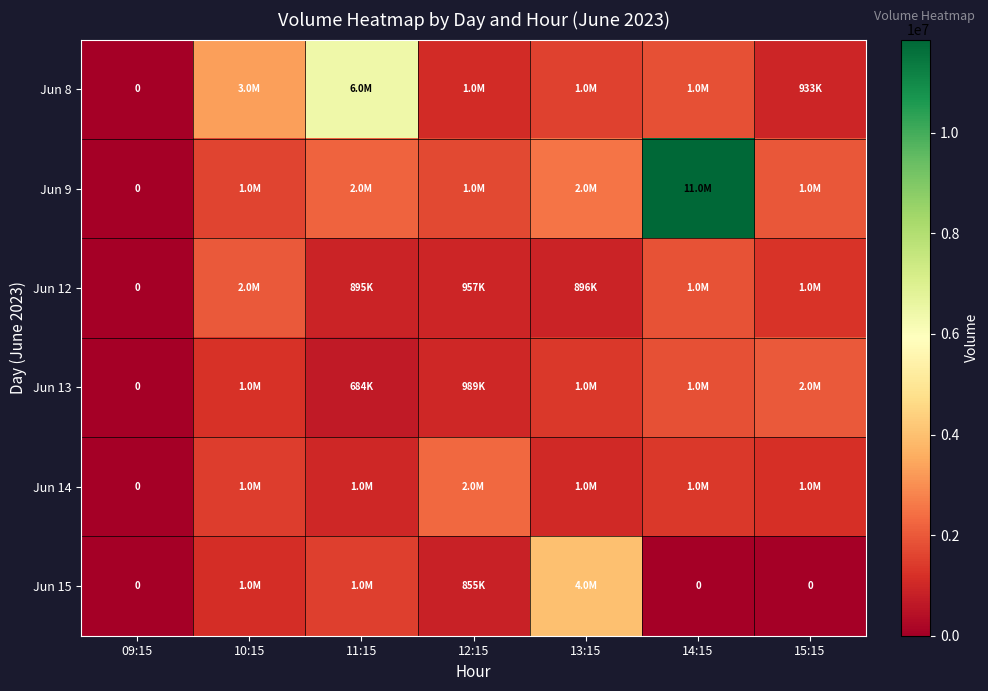

Read the Jun 12 value at 11:15.

895984